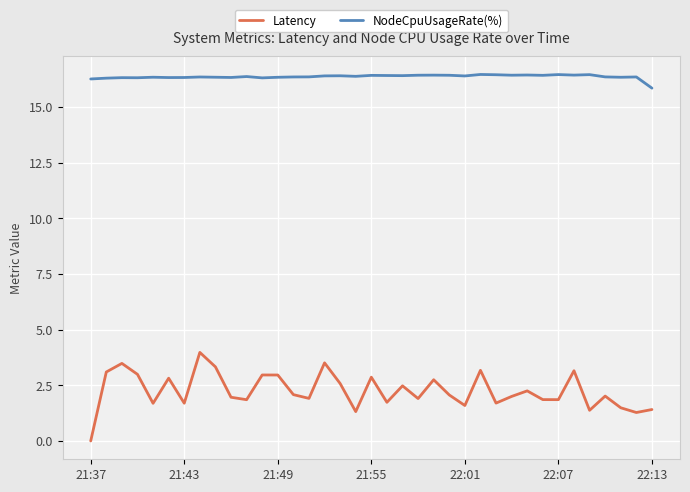

Which series has the largest total across all categories?

NodeCpuUsageRate(%)